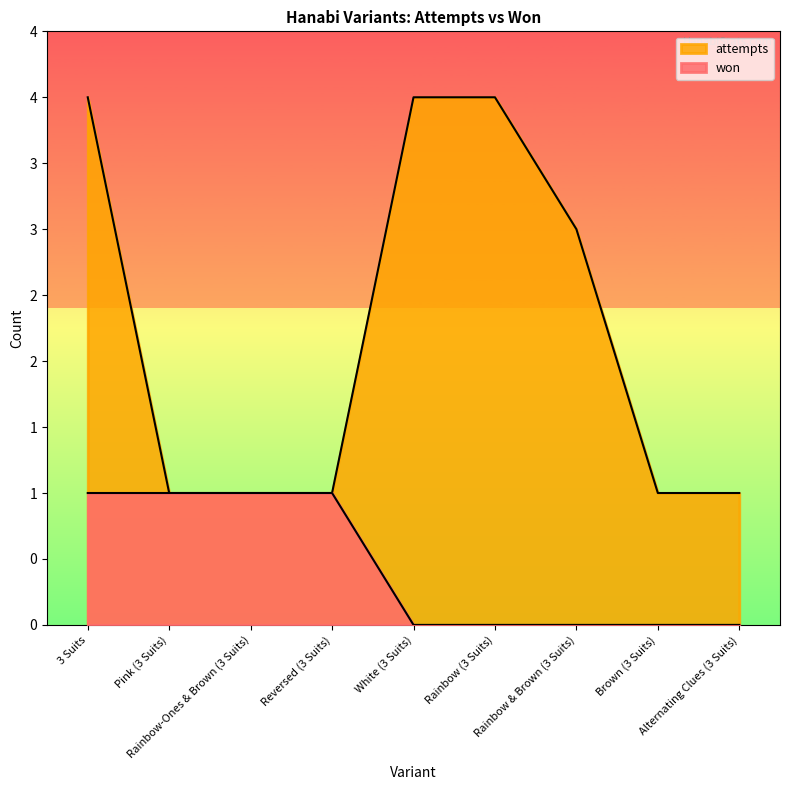

What is the label of the 2nd point from the left?

Pink (3 Suits)